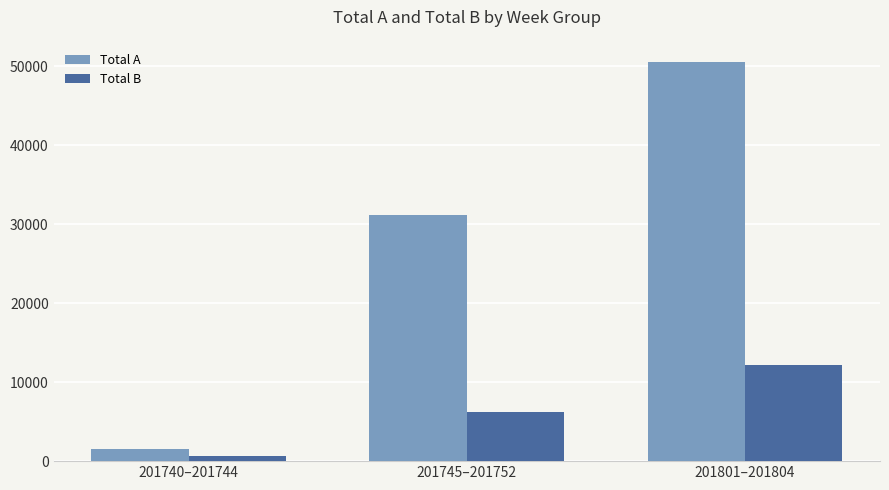

What are all the series names shown in the legend?

Total A, Total B